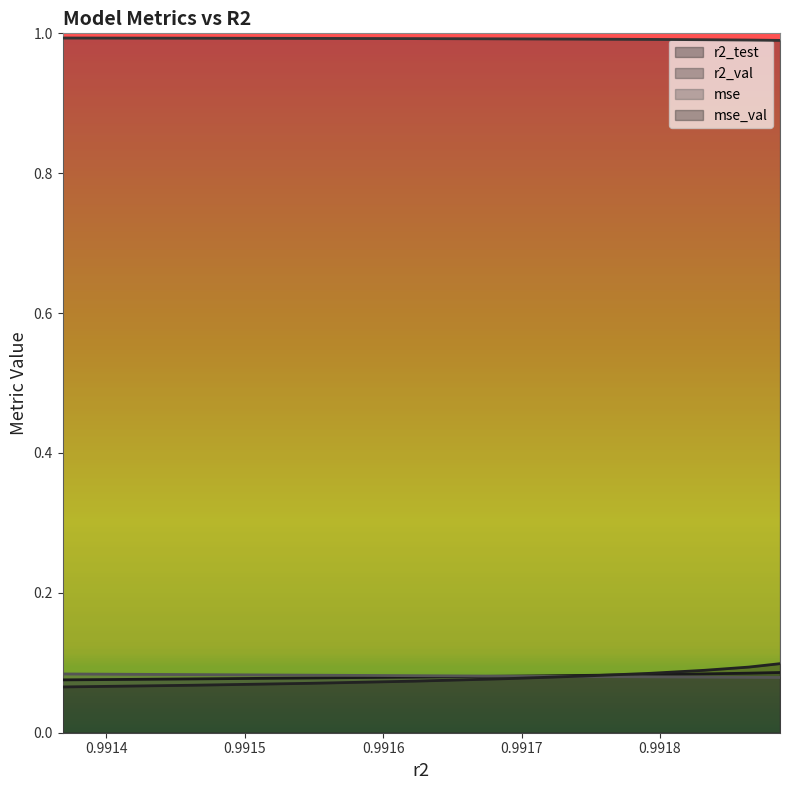

What is the approximate value of r2_test at 0.9918866512144816?

0.1